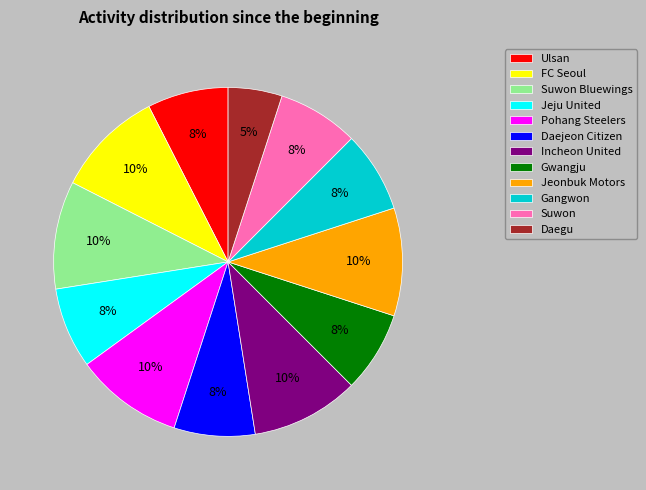

What is the smallest slice in the pie chart?

Daegu